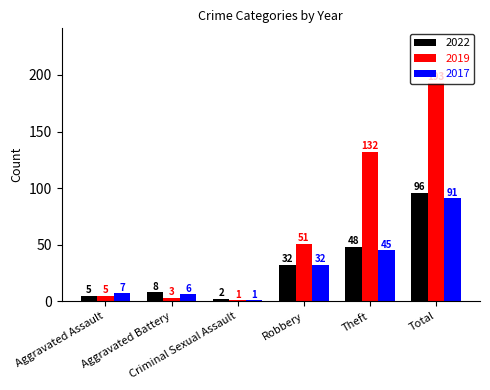

Is it true that 2022 equals 48 at Theft?

True